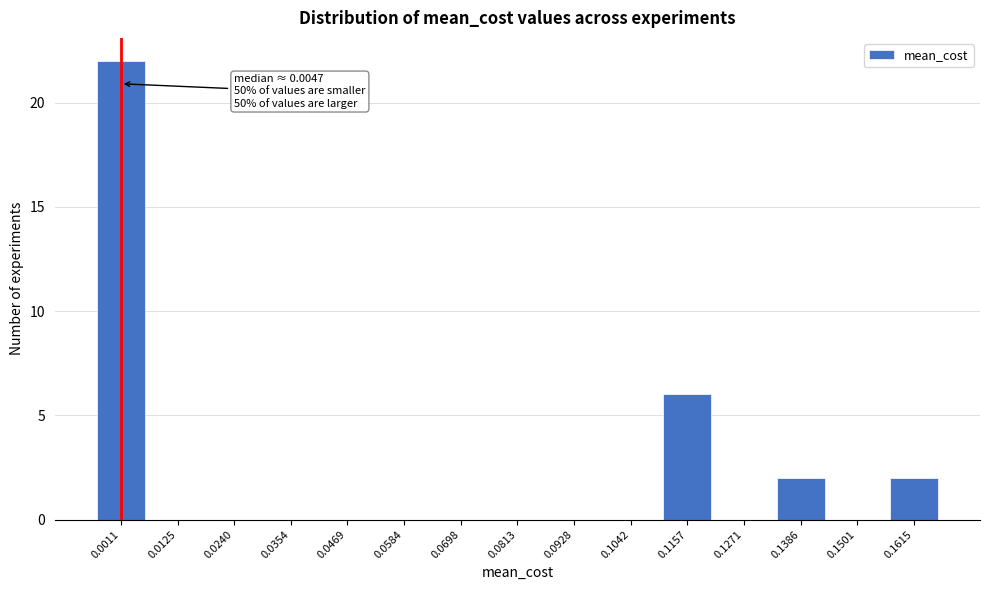

Reading left to right, what are all the values shown in this chart?

0.0011=22	0.0125=0	0.0240=0	0.0354=0	0.0469=0	0.0584=0	0.0698=0	0.0813=0	0.0928=0	0.1042=0	0.1157=6	0.1271=0	0.1386=2	0.1501=0	0.1615=2